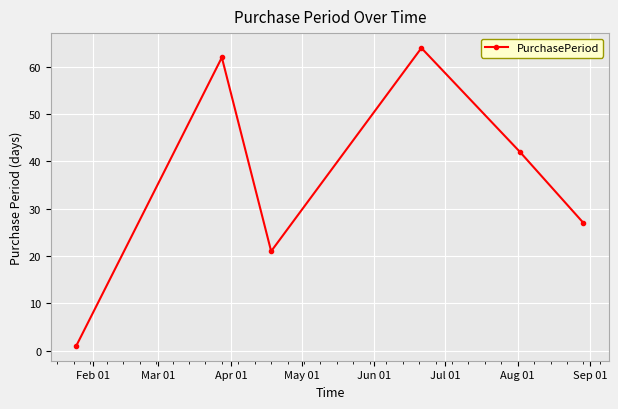

How many interior local valleys (lower than both neighbors) does the data have?

1